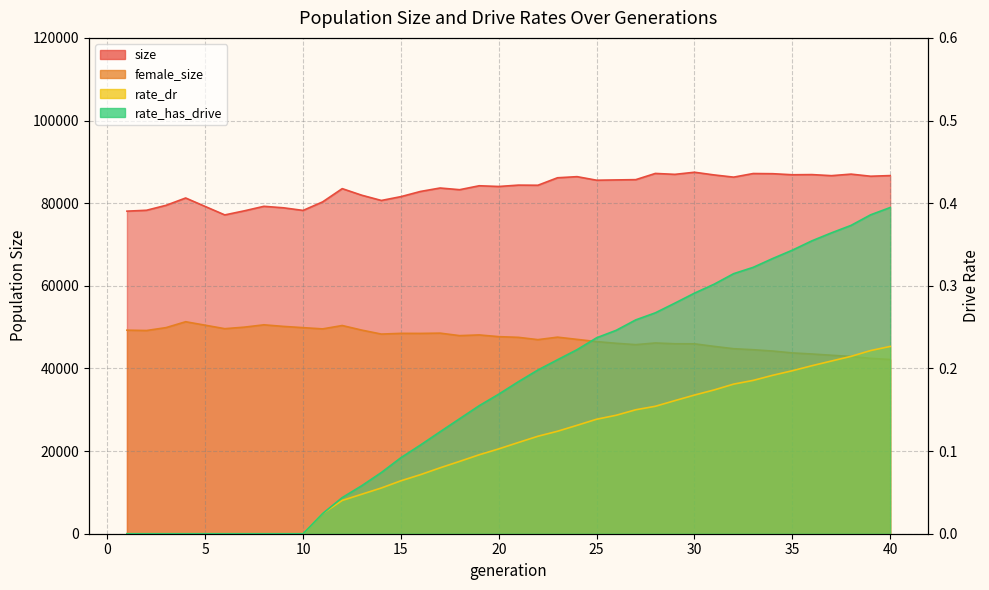

What is the difference between the maximum and minimum values in the size series?

10328.0